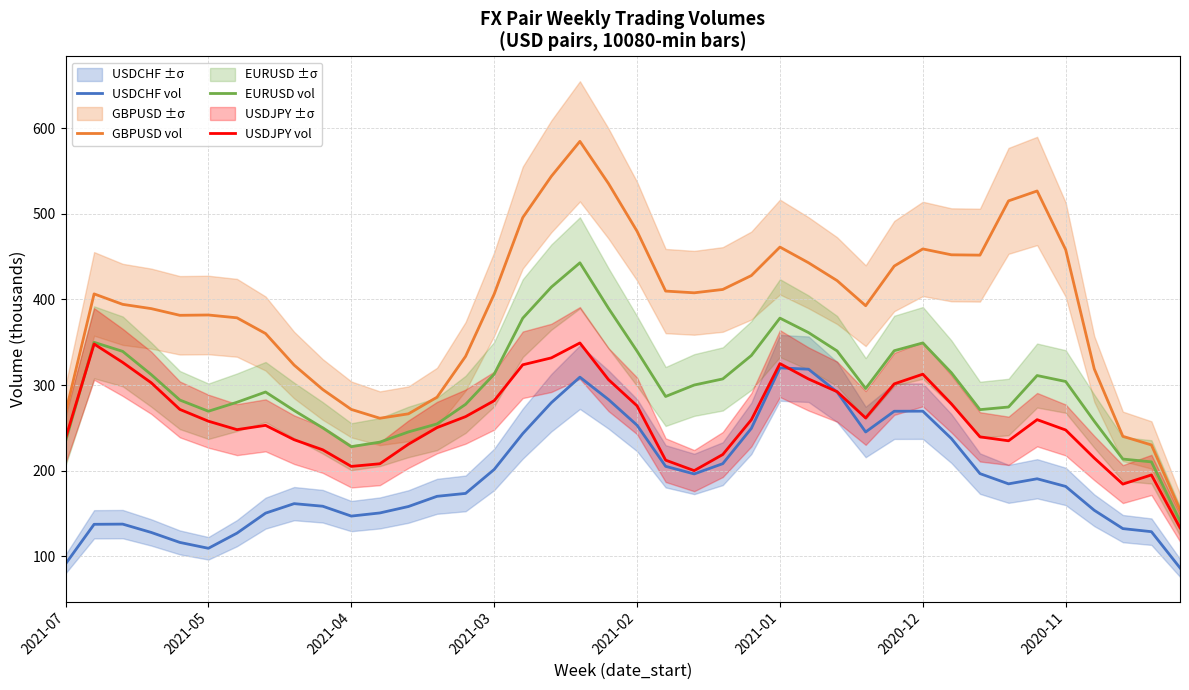

What is the highest value of the EURUSD vol series?

442.8